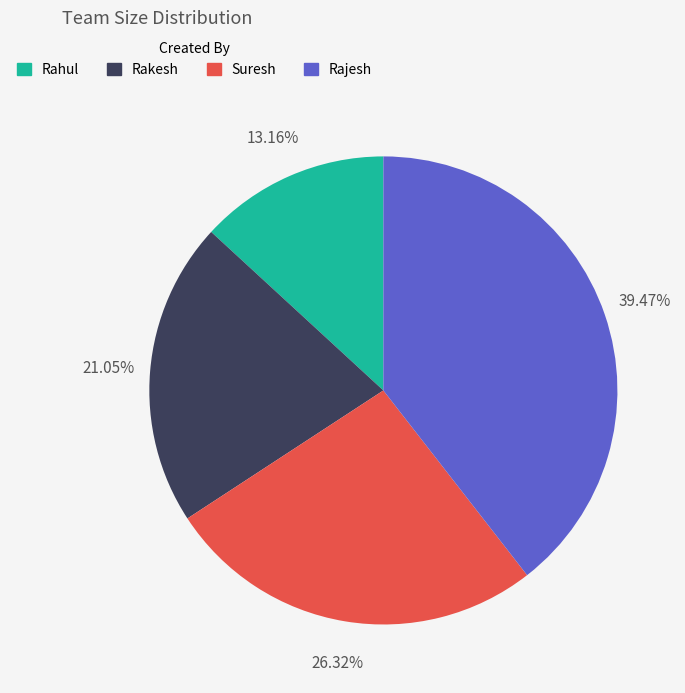

To the nearest percent, what is the combined percentage of Suresh and Rahul?

39%